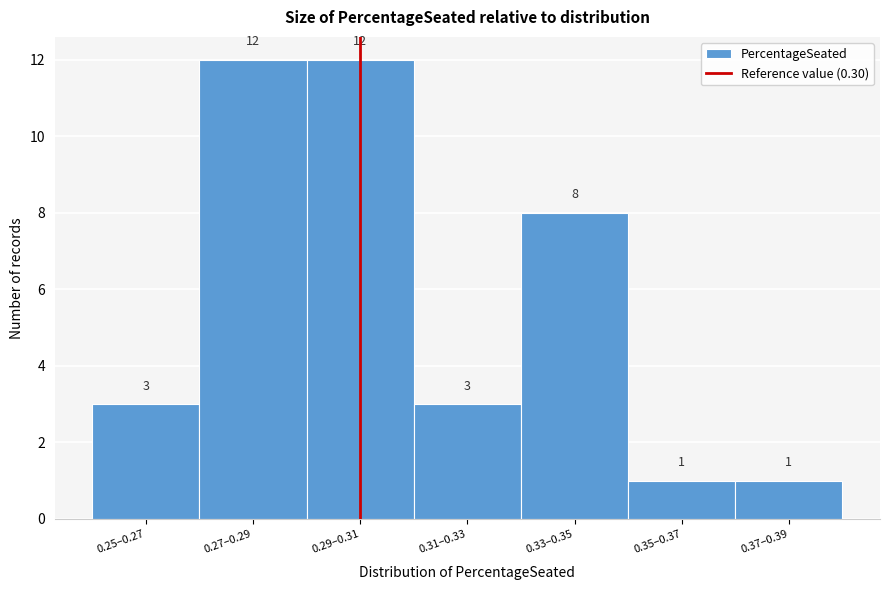

Reading left to right, transcribe all the data shown in this chart.

0.25–0.27=3	0.27–0.29=12	0.29–0.31=12	0.31–0.33=3	0.33–0.35=8	0.35–0.37=1	0.37–0.39=1